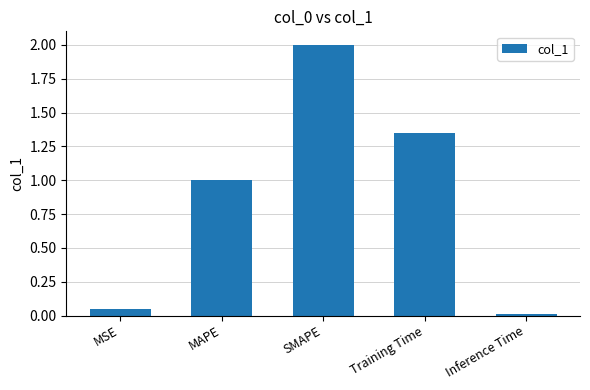

Rank the categories by value from highest to lowest.

SMAPE, Training Time, MAPE, MSE, Inference Time